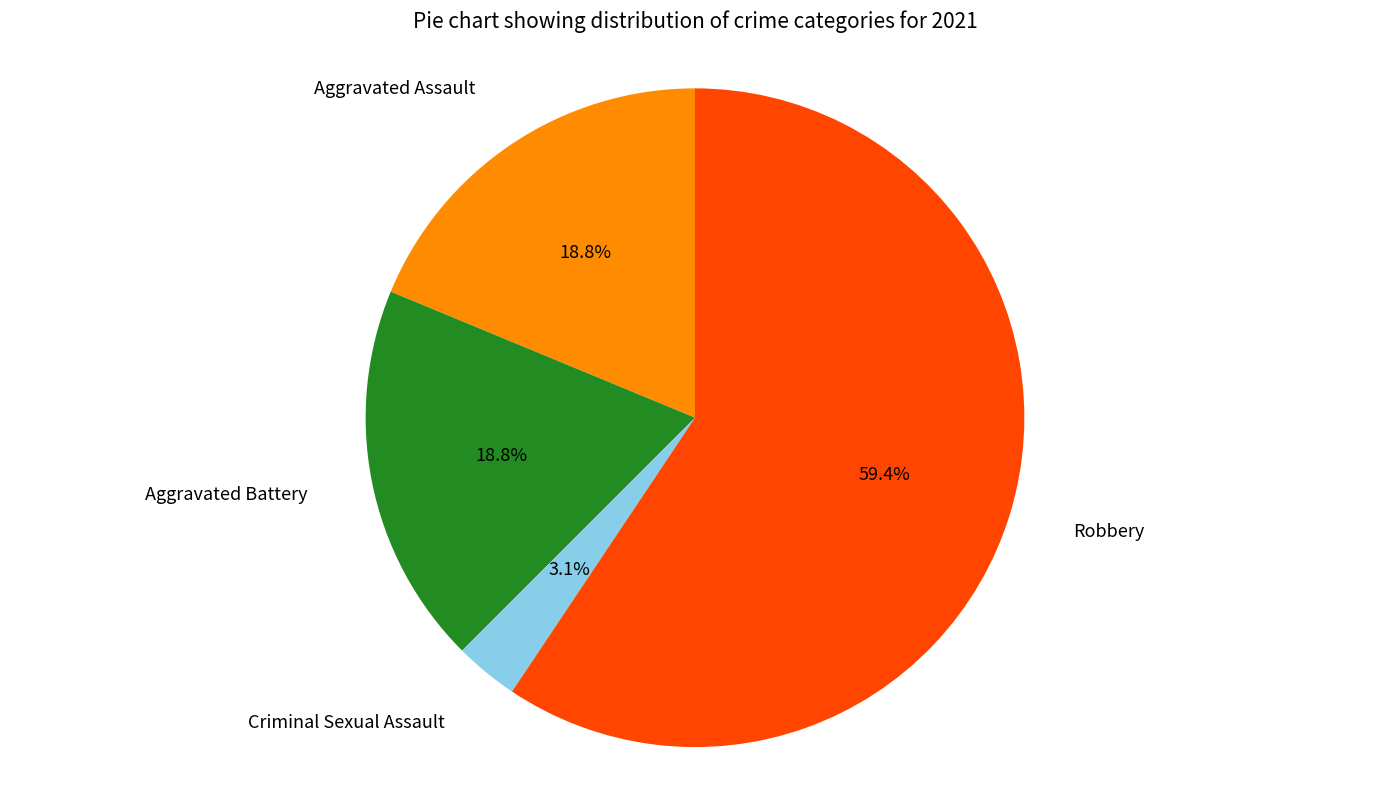

How many slices are in this pie chart?

4